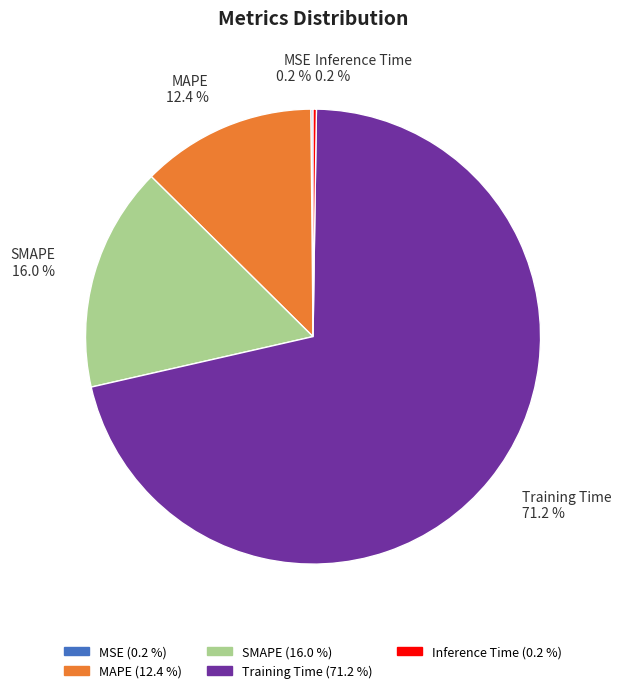

Is it true that MAPE is 12% of the pie?

True